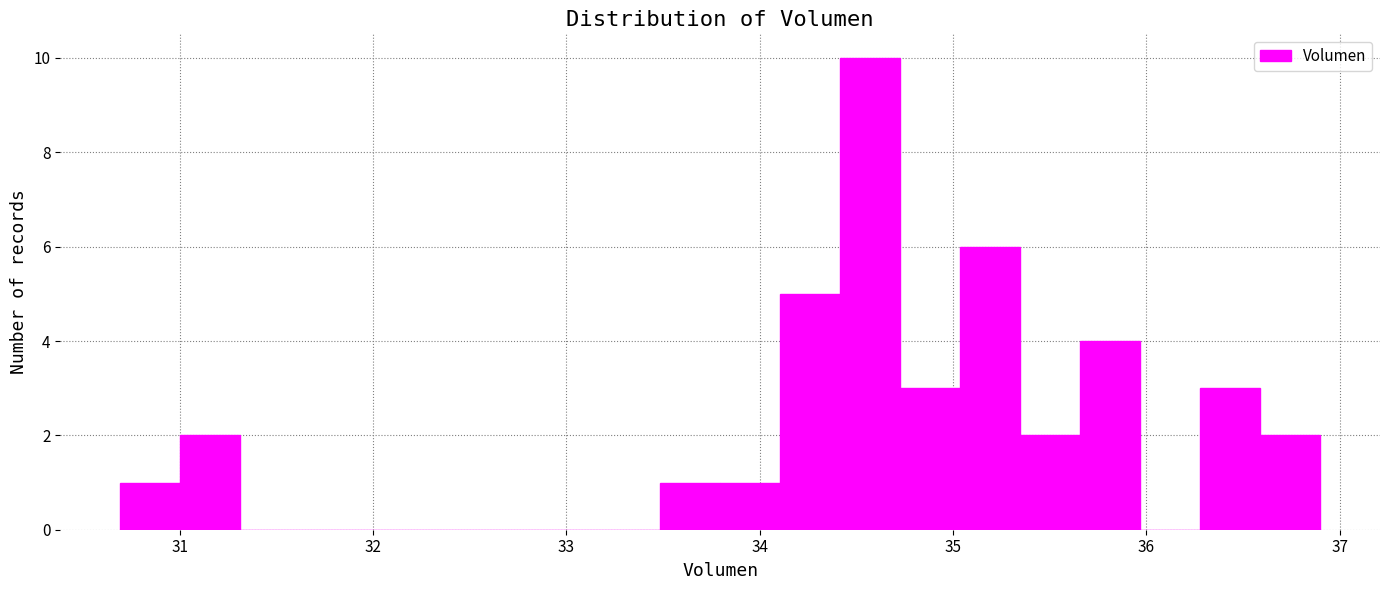

Around what value on the x-axis is the tallest bar? Give the approximate position of its centre, as read against the axis.

34.6